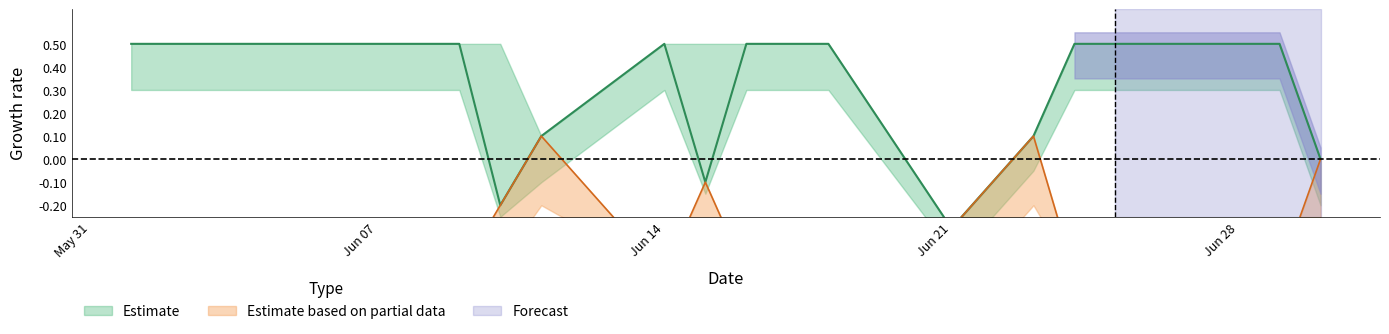

Count the completion_mid values in the range 0 to 1.

22